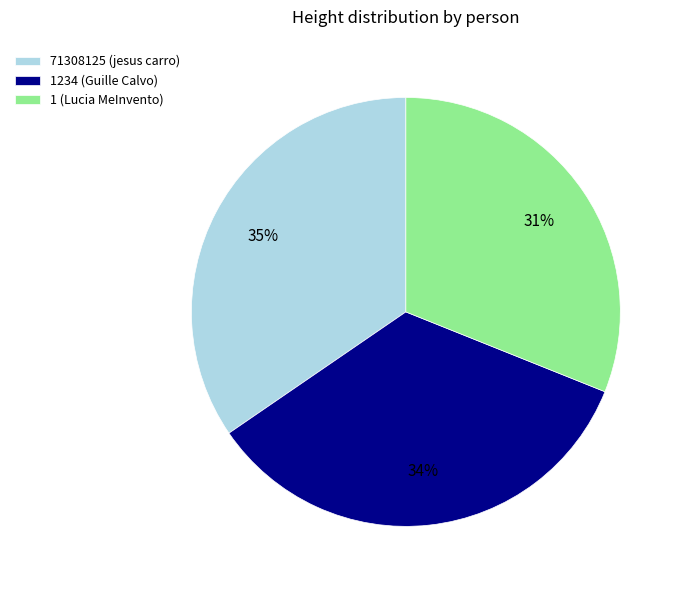

What is the ratio of the value at 1234 (Guille Calvo) to the value at 71308125 (jesus carro)?

1.0